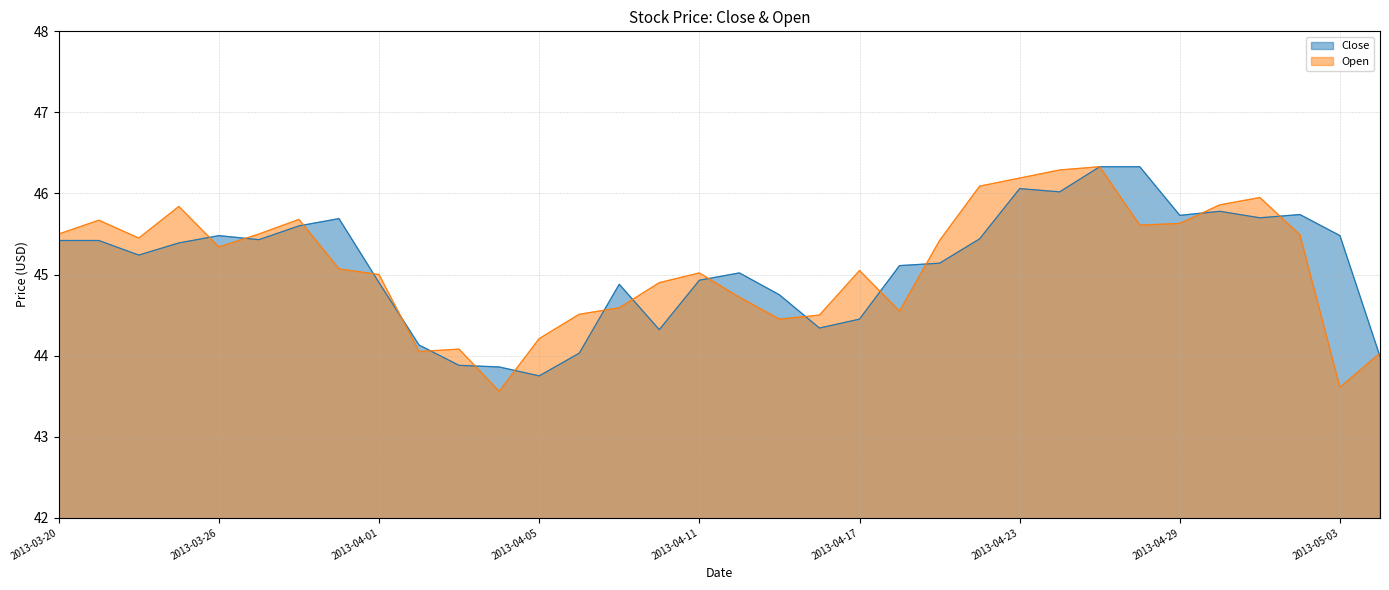

How many series are shown in this chart?

2